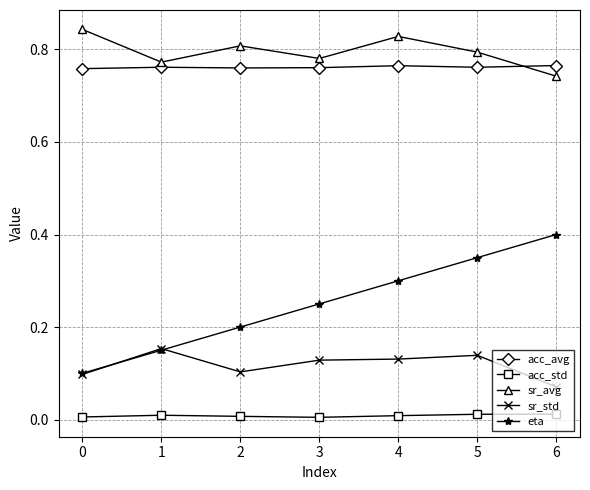

What are all the series names shown in the legend?

acc_avg, acc_std, sr_avg, sr_std, eta